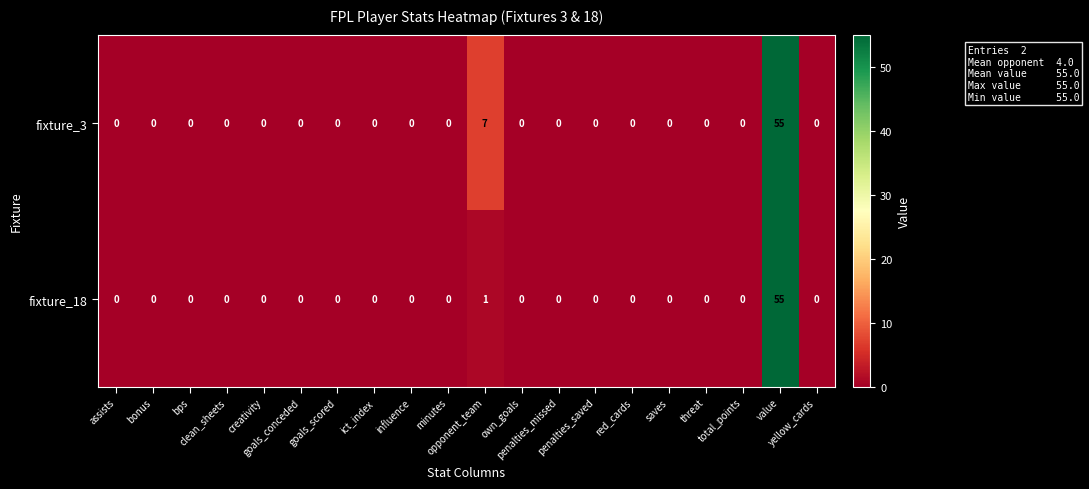

Which category has the highest value across all series?

value